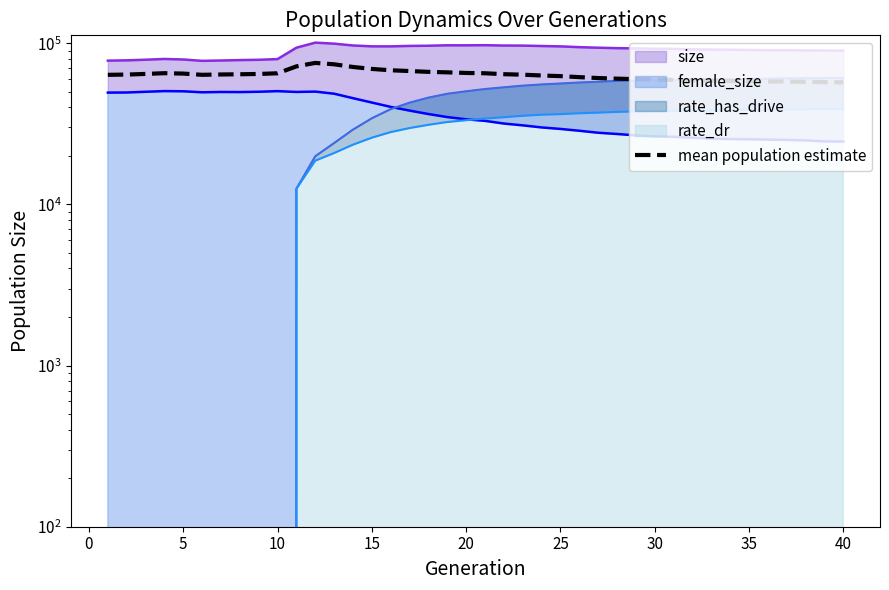

What is the difference between the maximum and second lowest values?

18101.0